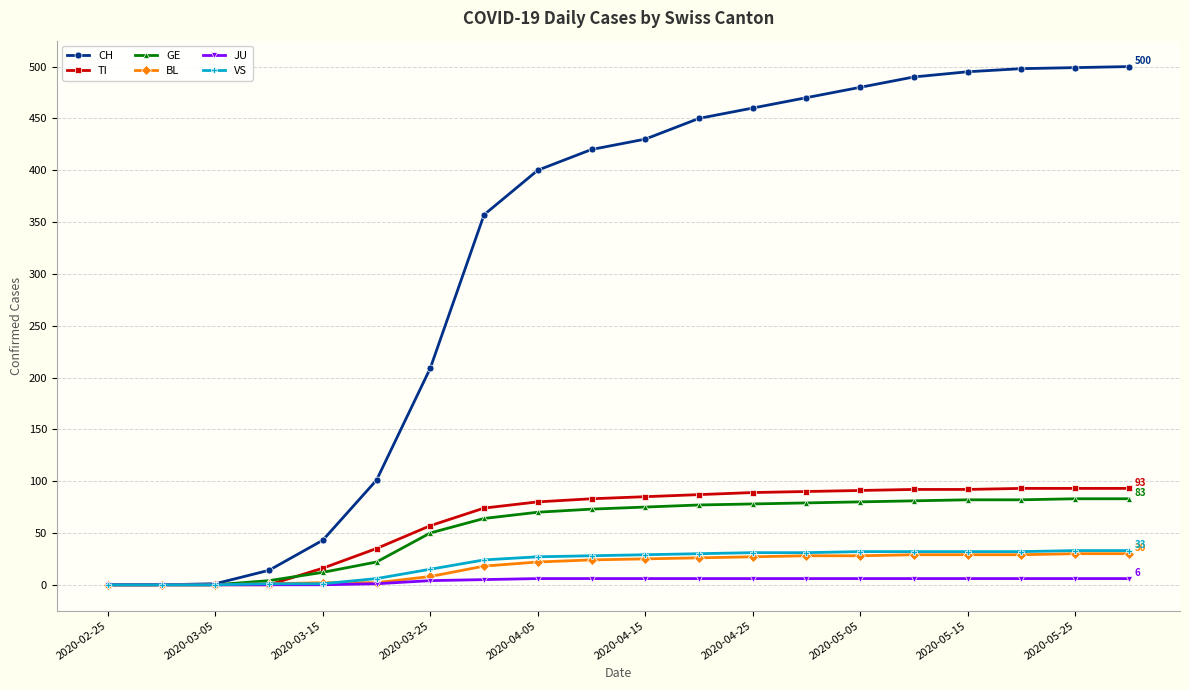

What are all the series names shown in the legend?

CH, TI, GE, BL, JU, VS